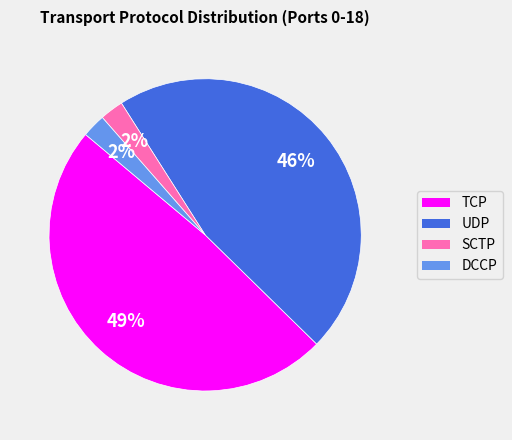

To the nearest percent, what is the average slice percentage?

25%